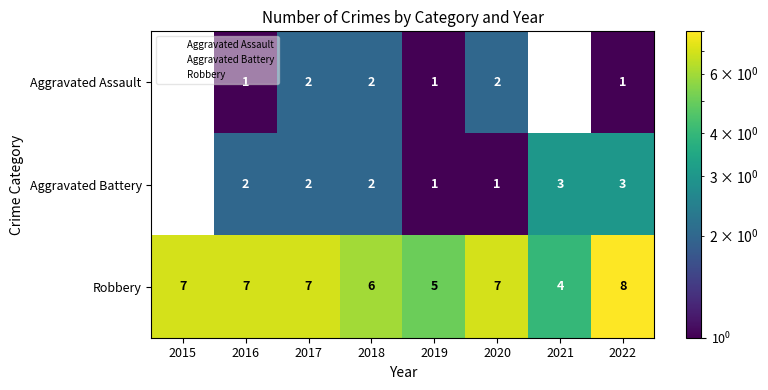

Where is Robbery nearest to the value 6?

2018